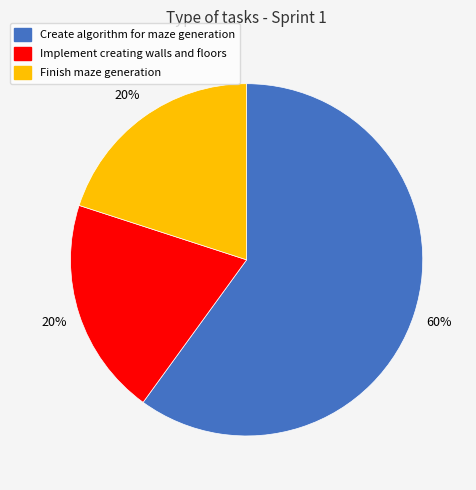

The Finish maze generation slice represents 6% of the pie. True or false?

False